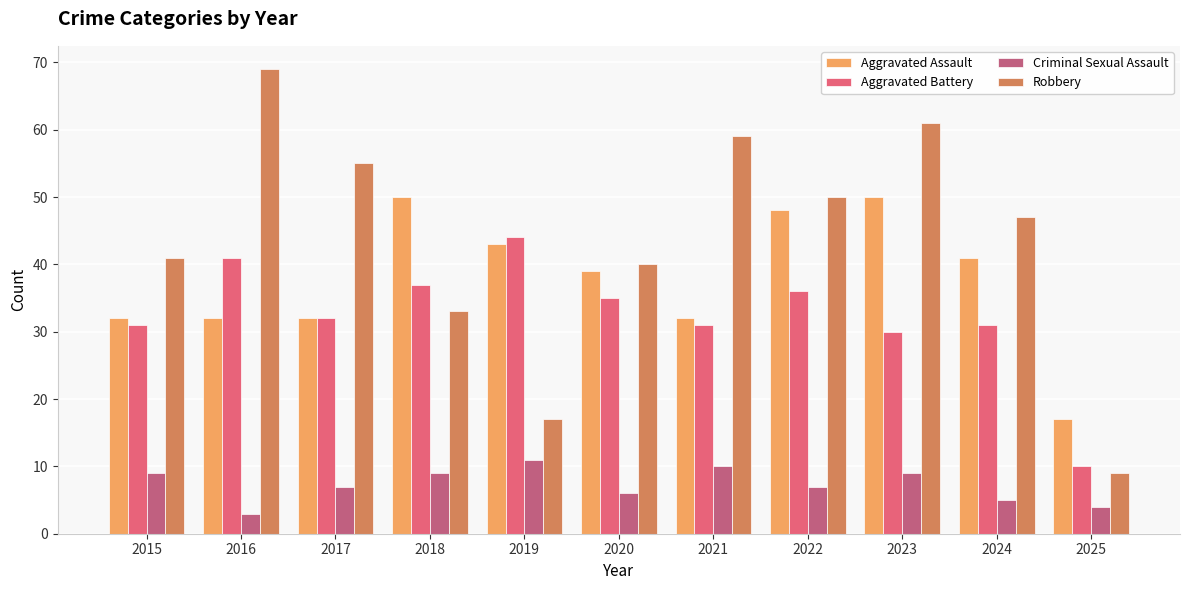

The value of Aggravated Battery at 2019 is 44. True or false?

True